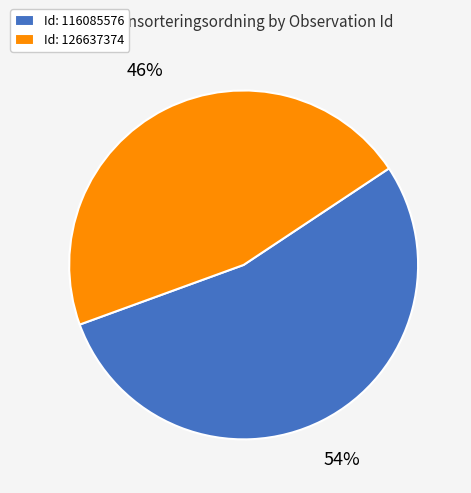

Is Id: 126637374 the majority of the pie?

No